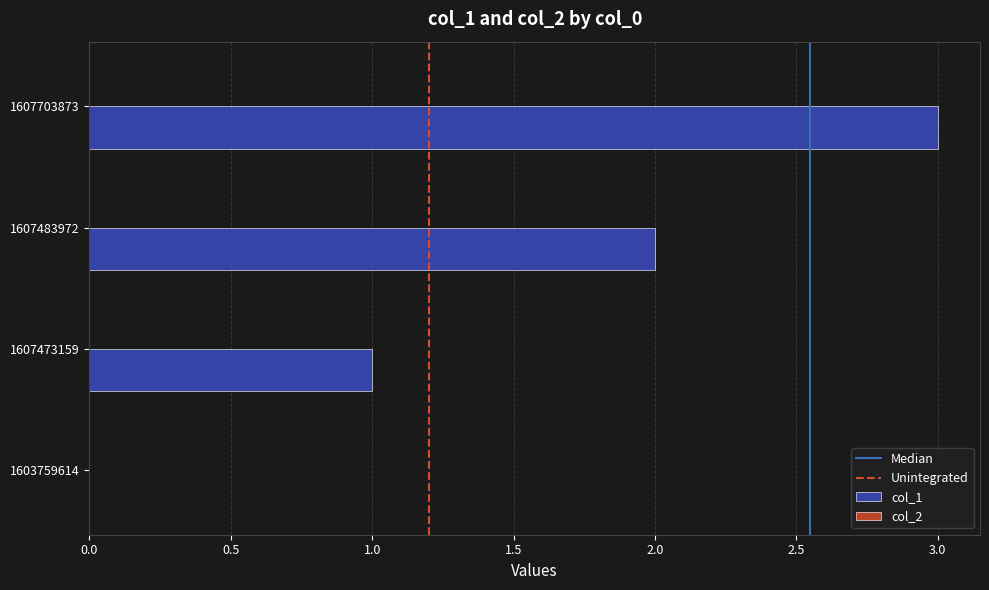

What is the difference between the values at 1607703873 and 1607483972?

1